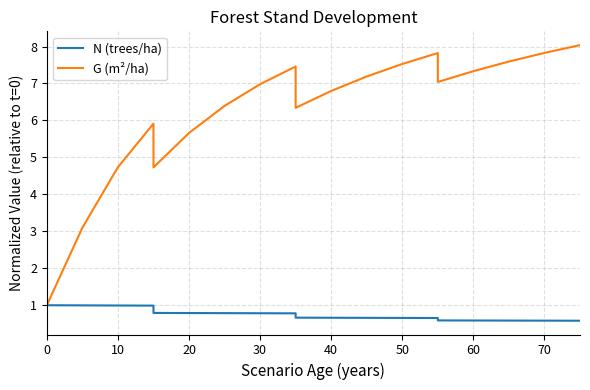

What is the difference between the maximum and minimum values in the G (m²/ha) series?

7.0